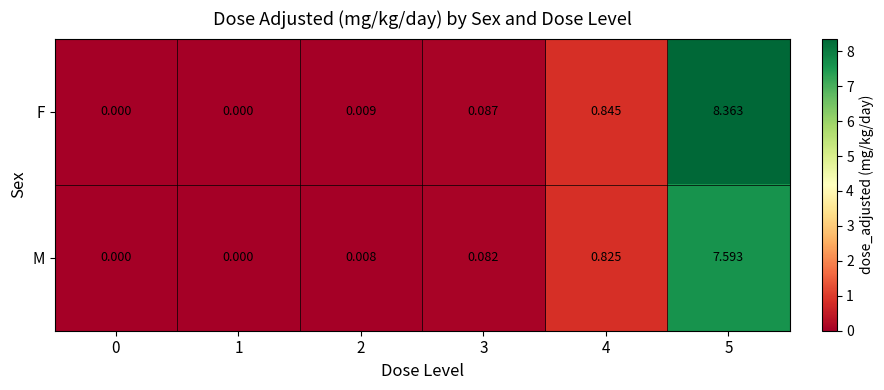

Rank the series by their average value, from highest to lowest.

F, M